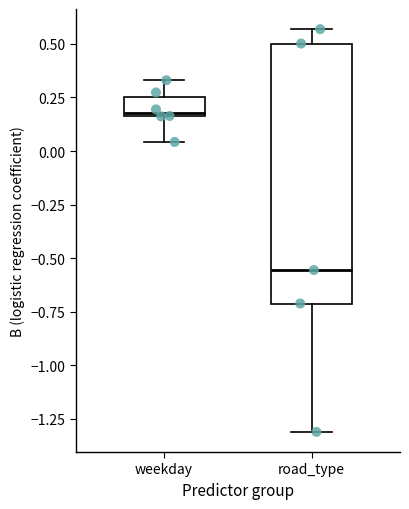

Where does the lower whisker of the box for weekday end on the y-axis? The values are not printed on the chart, so give them approximately, as read against the axis.

0.05